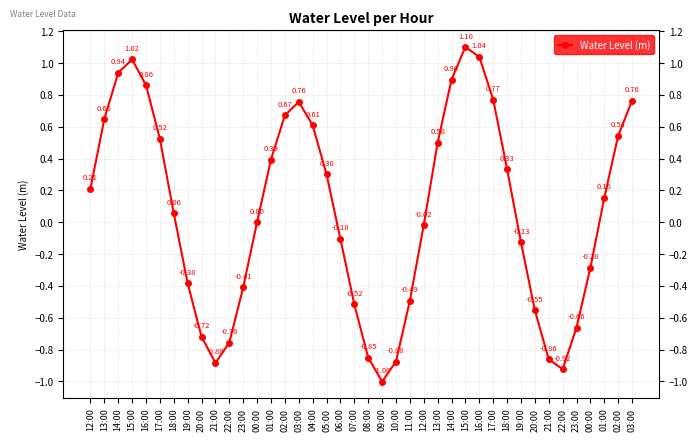

How many values are below 0?

18